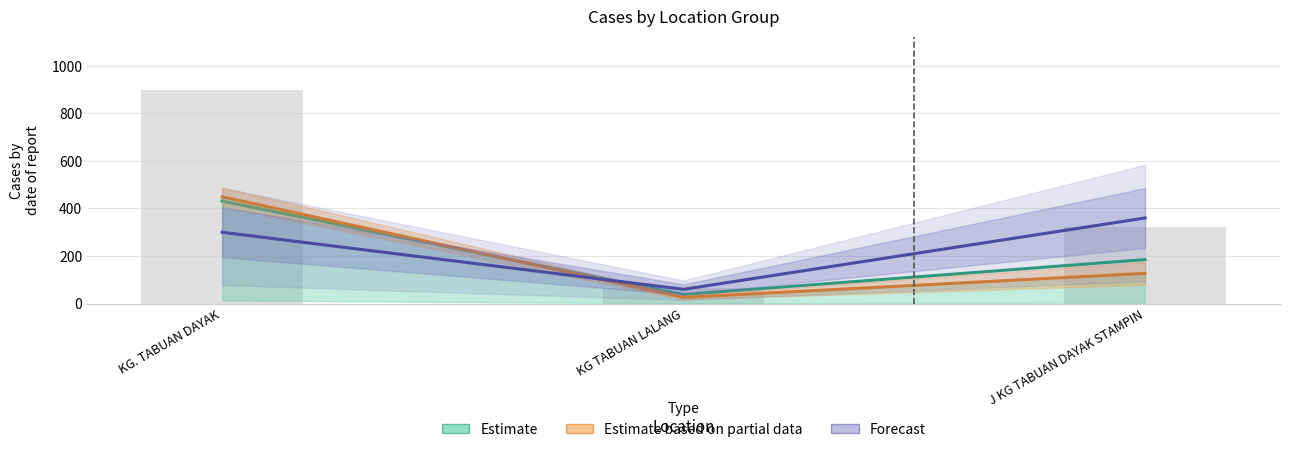

Which series has the widest spread of values?

Estimate based on partial data